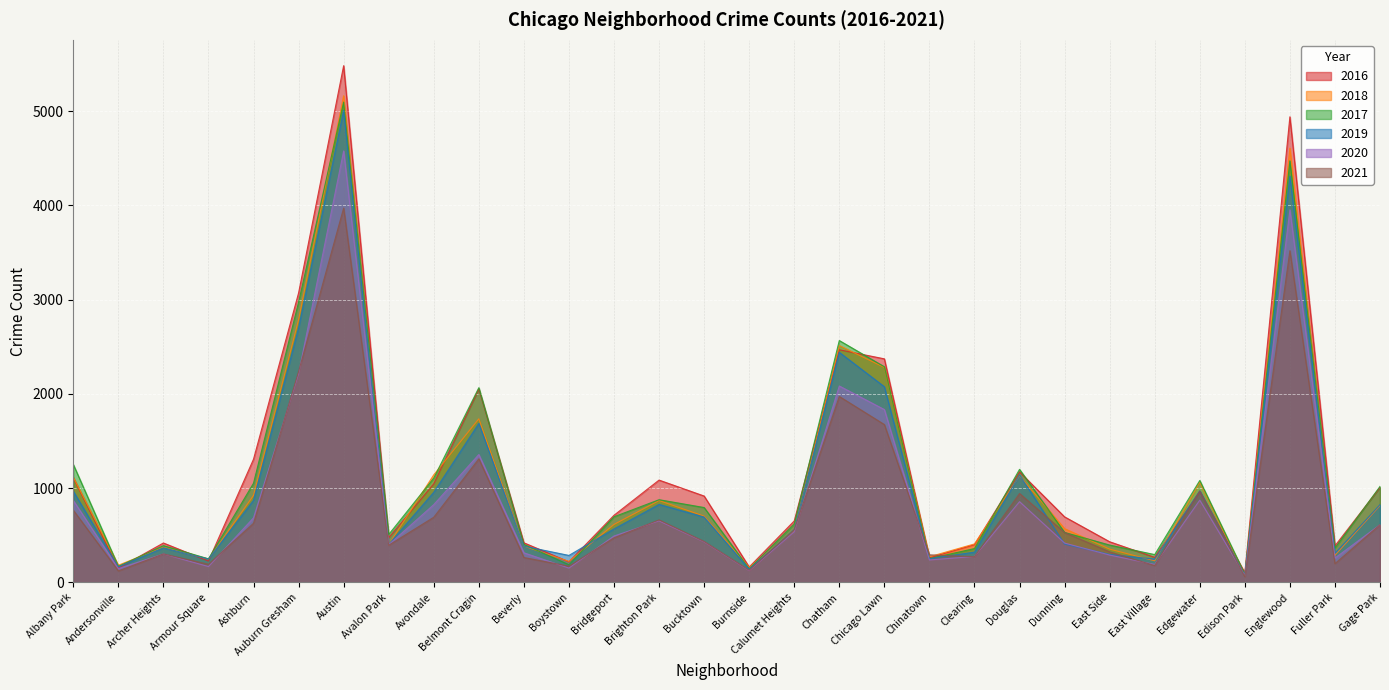

Between Albany Park and Fuller Park, which series saw the biggest shift?

2017